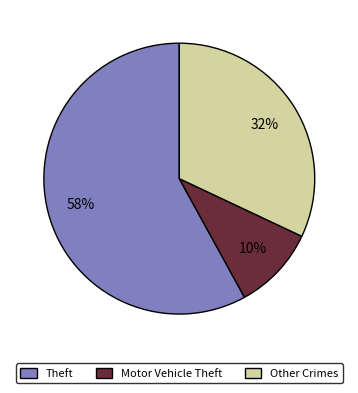

Is it true that Motor Vehicle Theft is 10% of the pie?

True